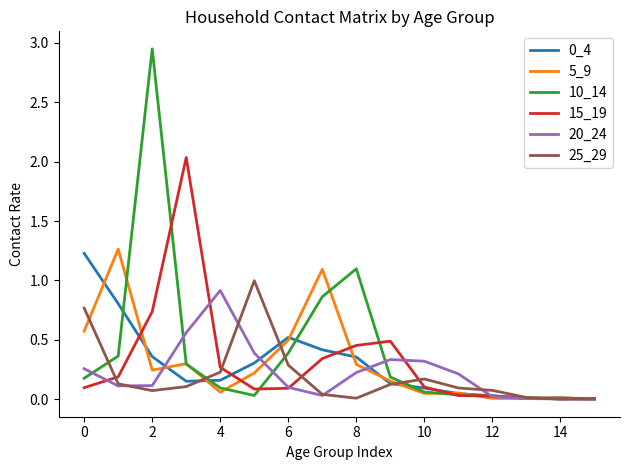

Which series has the widest spread of values?

10_14